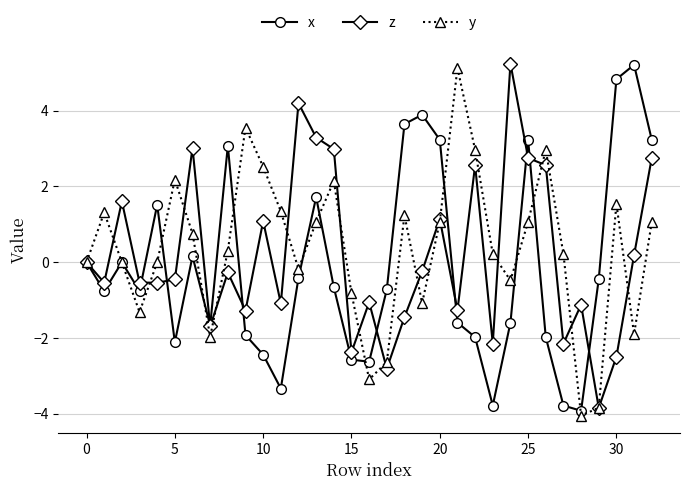

What is the maximum value for z?

5.2